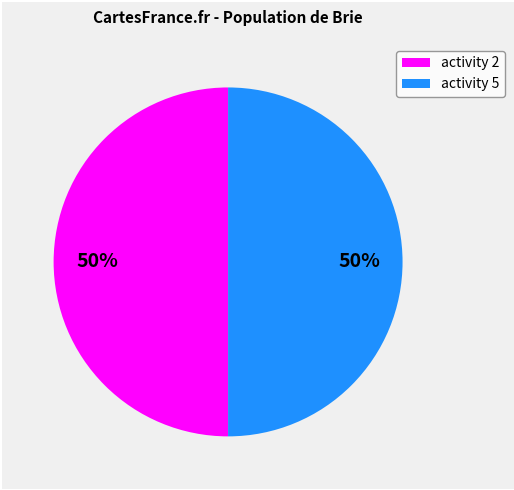

Count the number of slices in the pie.

2